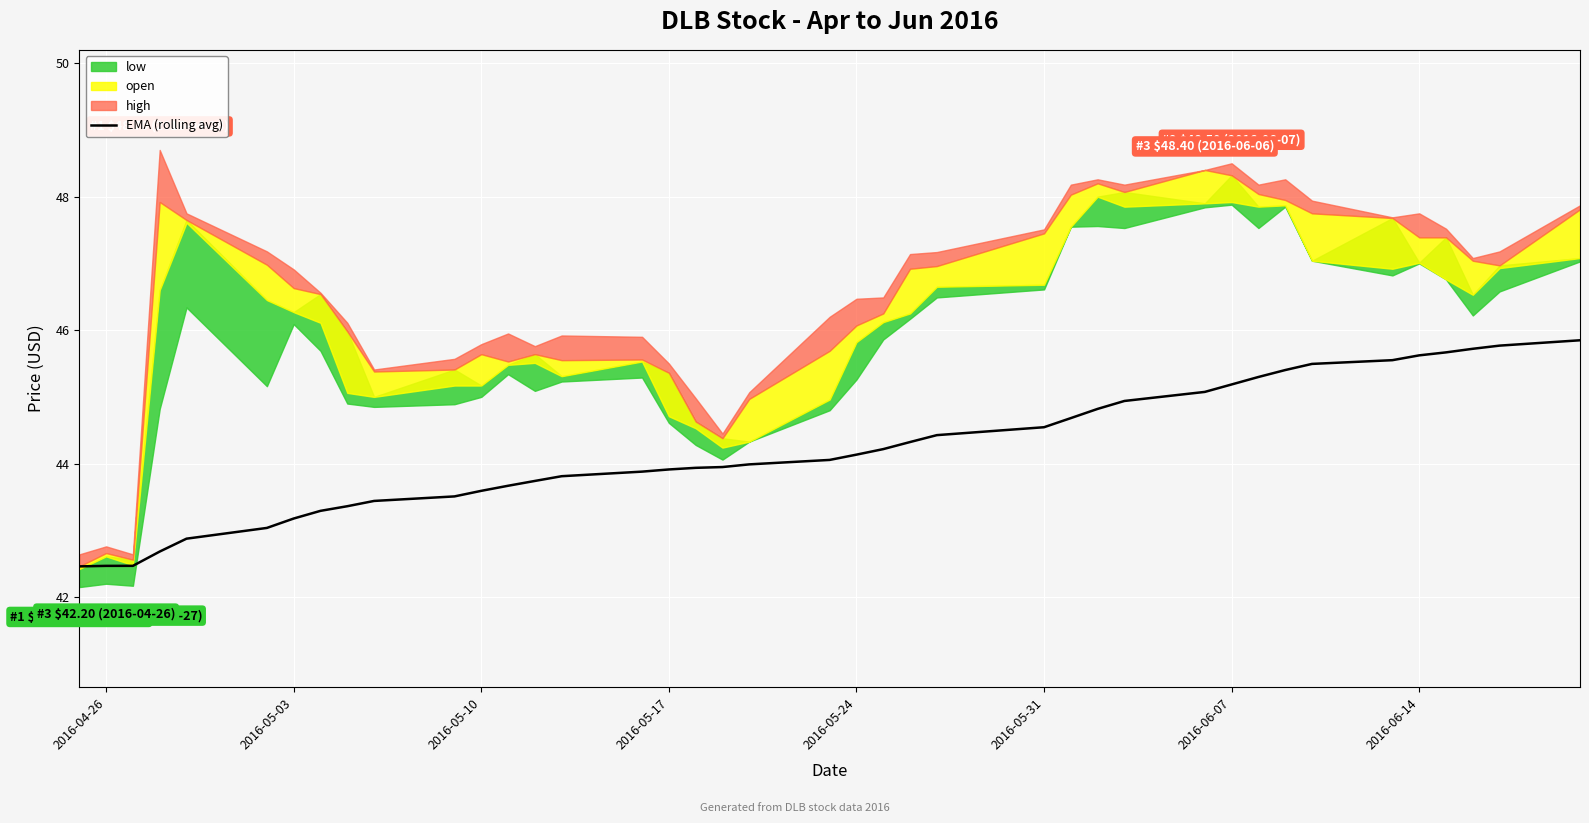

True or false: the data has more than 2 interior local peaks.

False